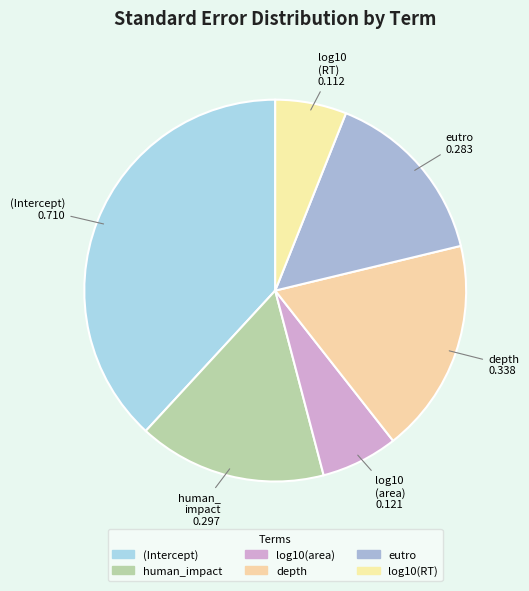

To the nearest percent, what is the combined percentage of eutro and human_impact?

31%